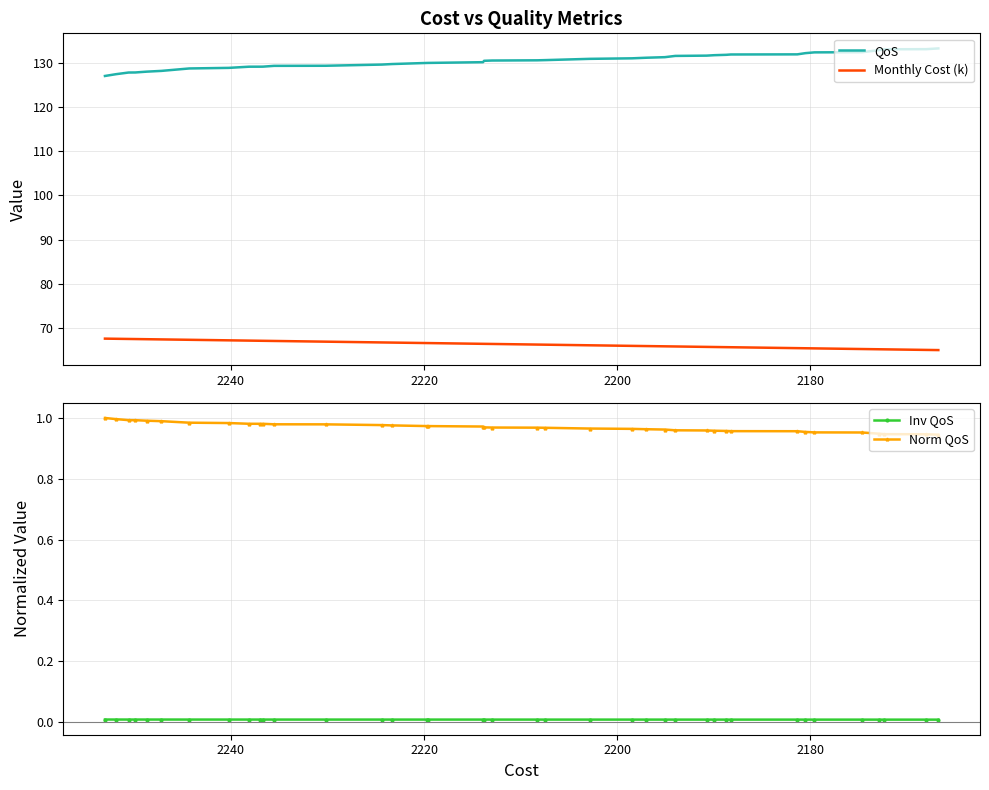

What is the difference between the maximum and minimum values in the QoS series?

6.2